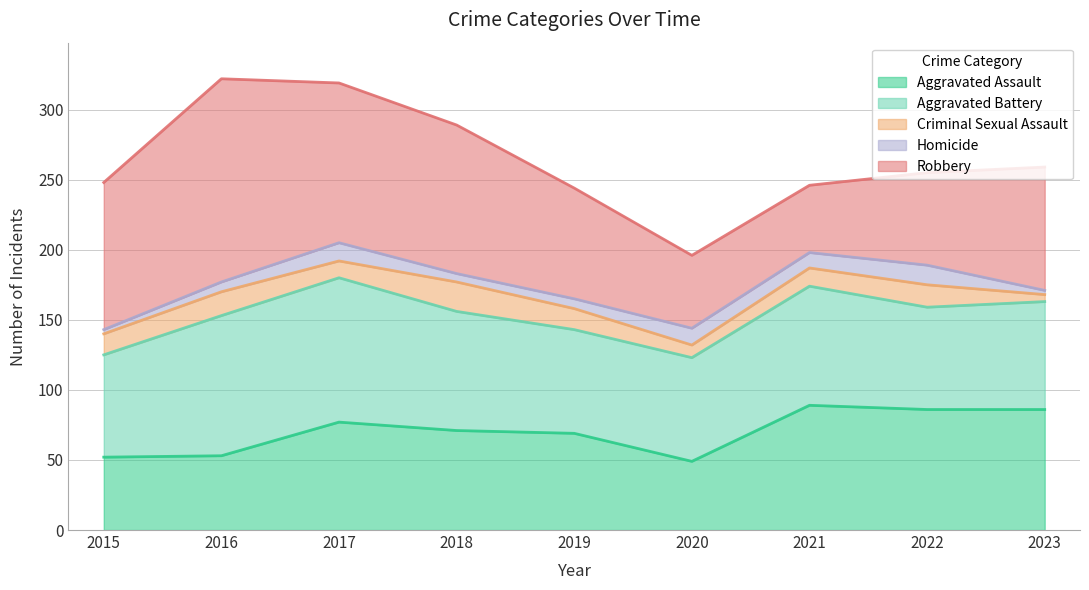

Which series ends up on top after the final intersection of Aggravated Battery and Aggravated Assault?

Aggravated Assault